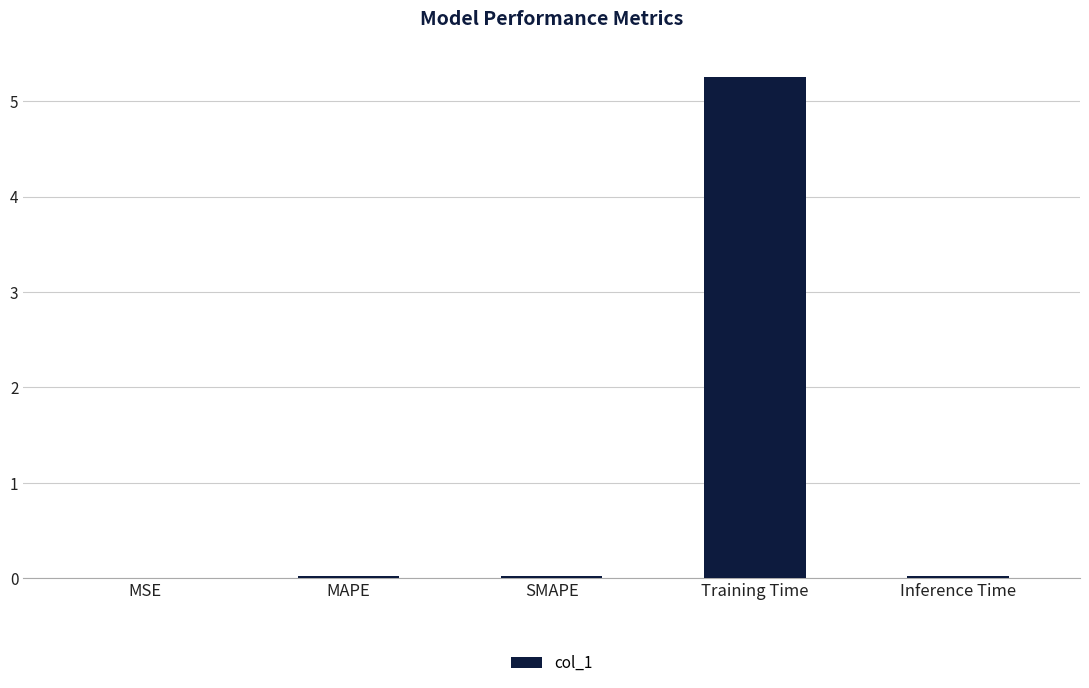

Are the bars grouped side by side (vs. stacked)?

No